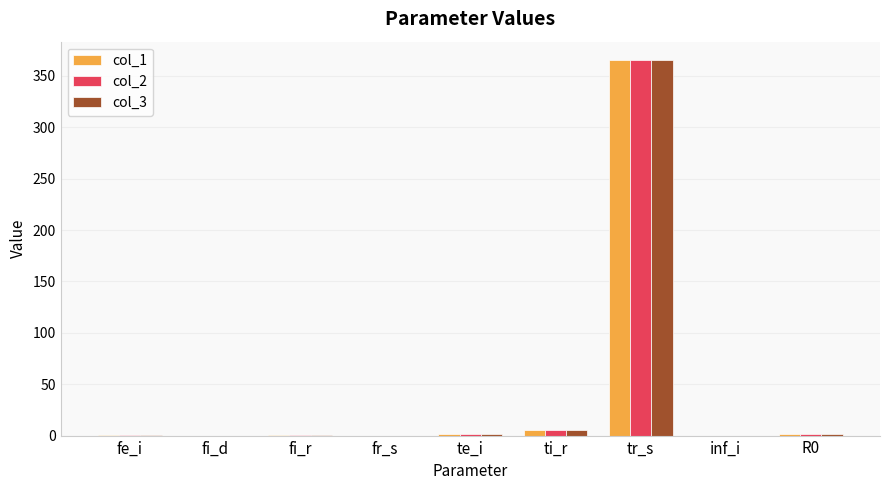

Count the number of categories in the chart.

9